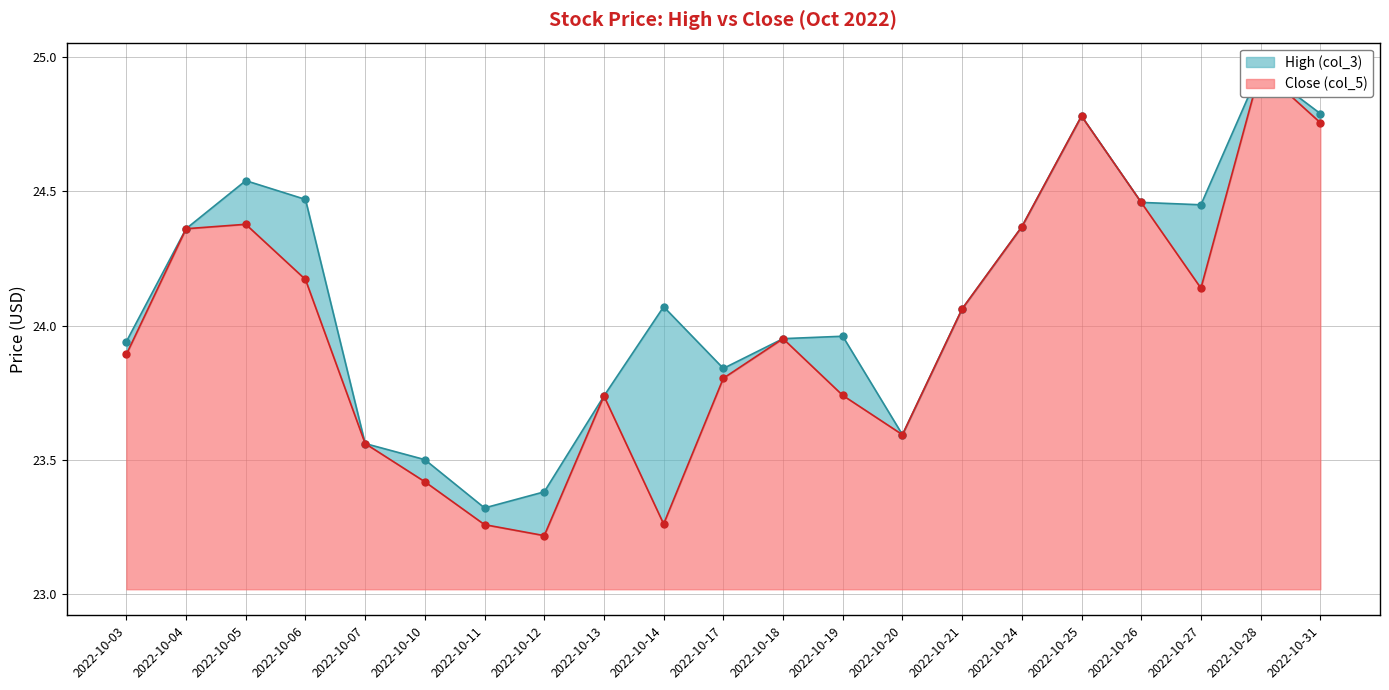

True or false: High (col_3) and Close (col_5) cross at least once.

False